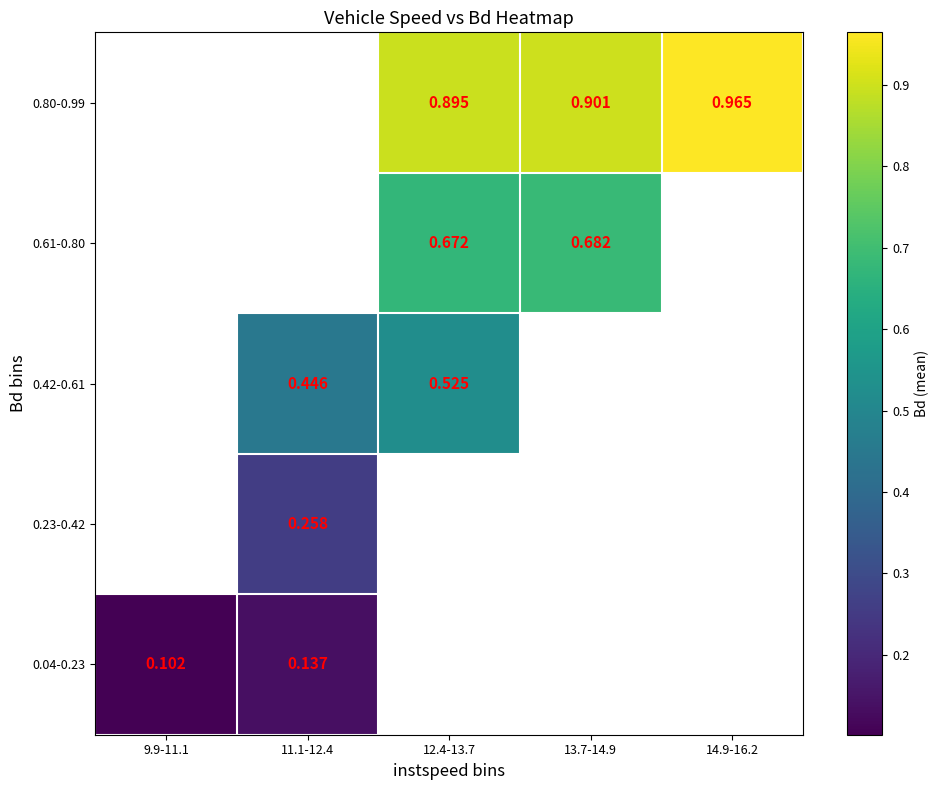

Is the value of 0.61-0.80 at 12.4-13.7 greater than the value of 0.80-0.99 at 12.4-13.7?

No